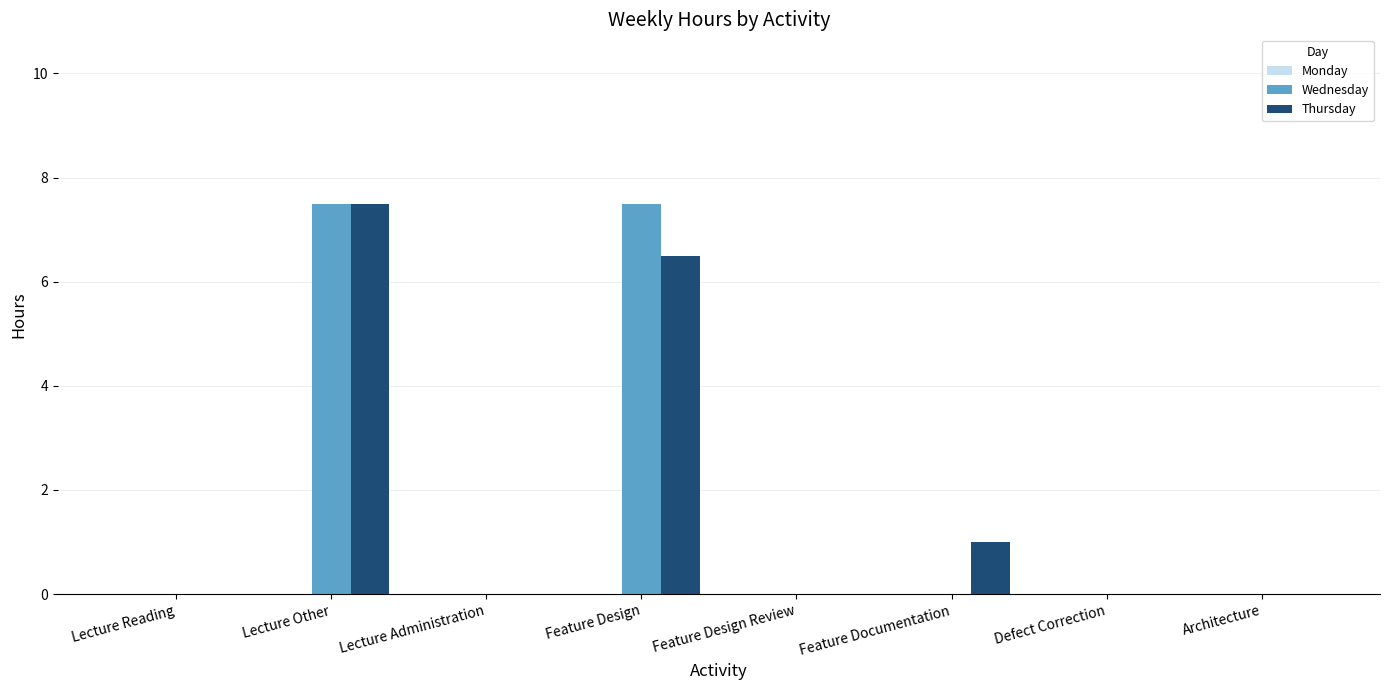

What is the total value across all series at Feature Design?

14.0